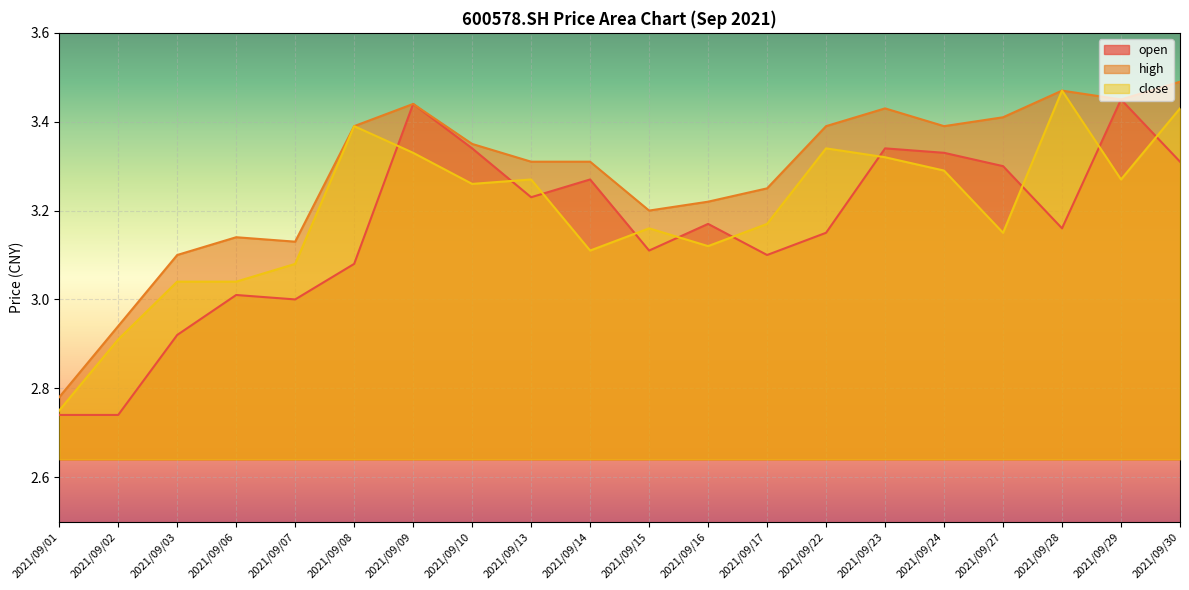

List the series in order of their overall mean, highest first.

high, close, open